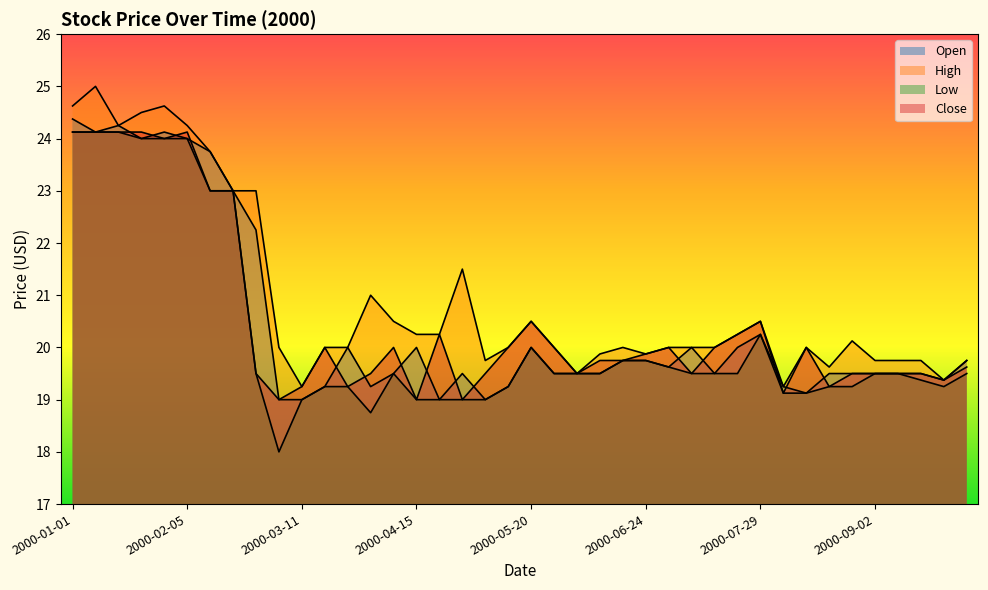

What is the difference between the maximum and minimum values in the High series?

5.8